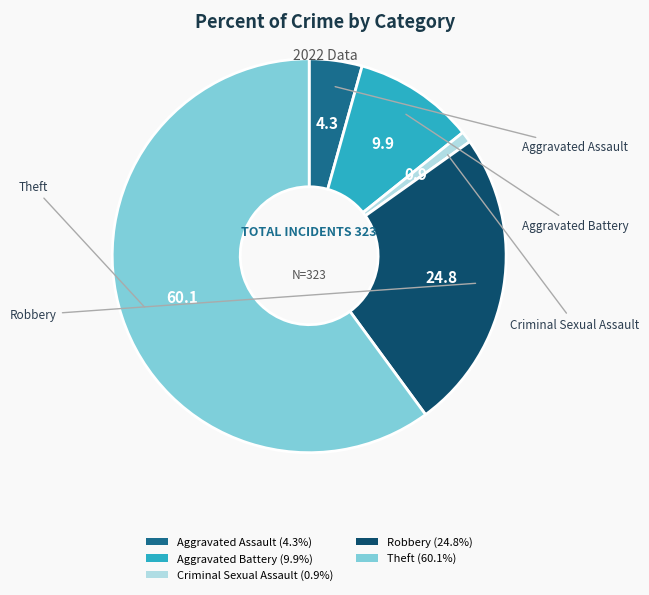

How many segments does this pie chart have?

5